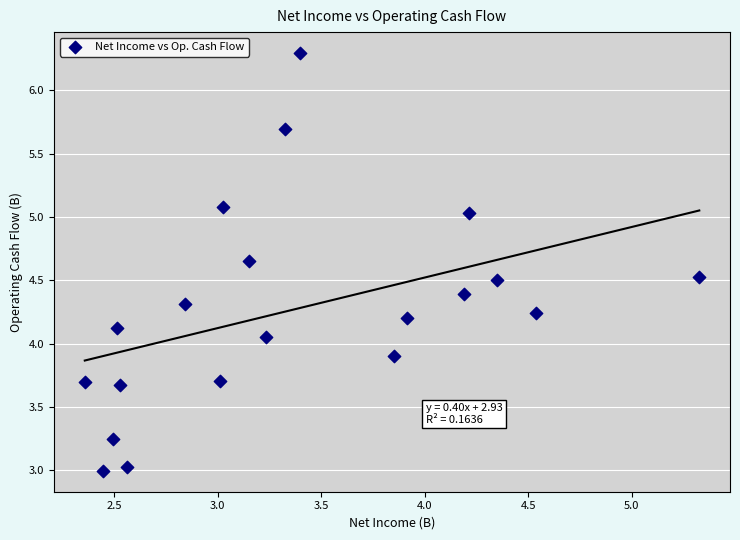

What is the range of X values (max minus min)?

3.0